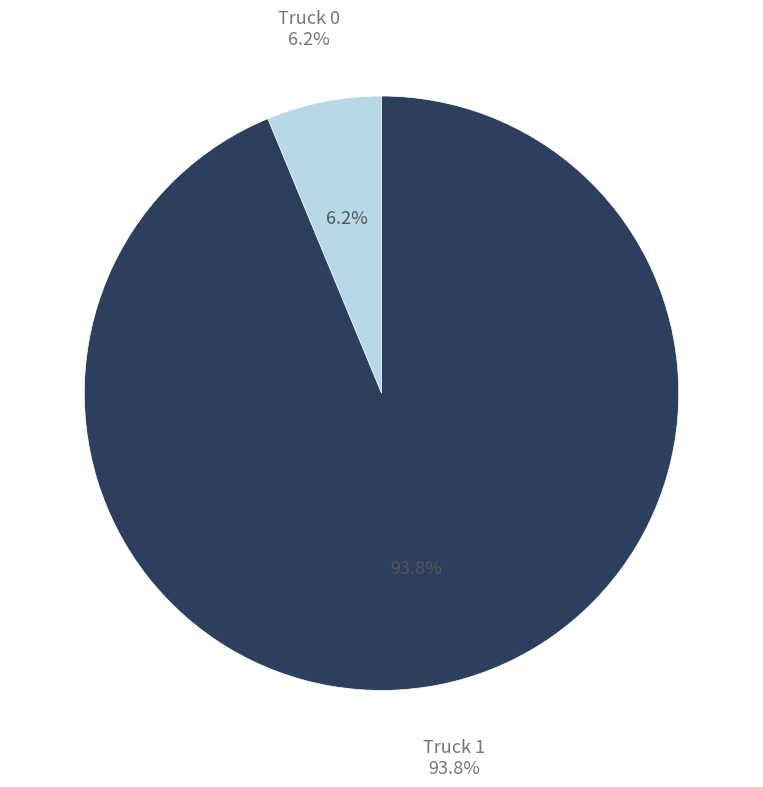

Which category has the smallest portion of the pie?

Truck 0